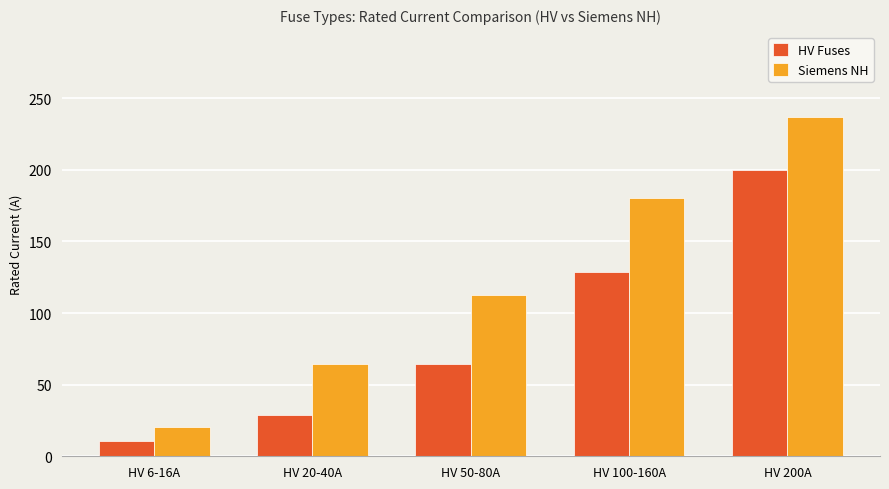

Reading left to right, list all the values displayed in this chart.

HV Fuses: HV 6-16A=10.8	HV 20-40A=29.1	HV 50-80A=64.3	HV 100-160A=128.3	HV 200A=200.0
Siemens NH: HV 6-16A=20.5	HV 20-40A=64.3	HV 50-80A=112.5	HV 100-160A=180.0	HV 200A=237.0